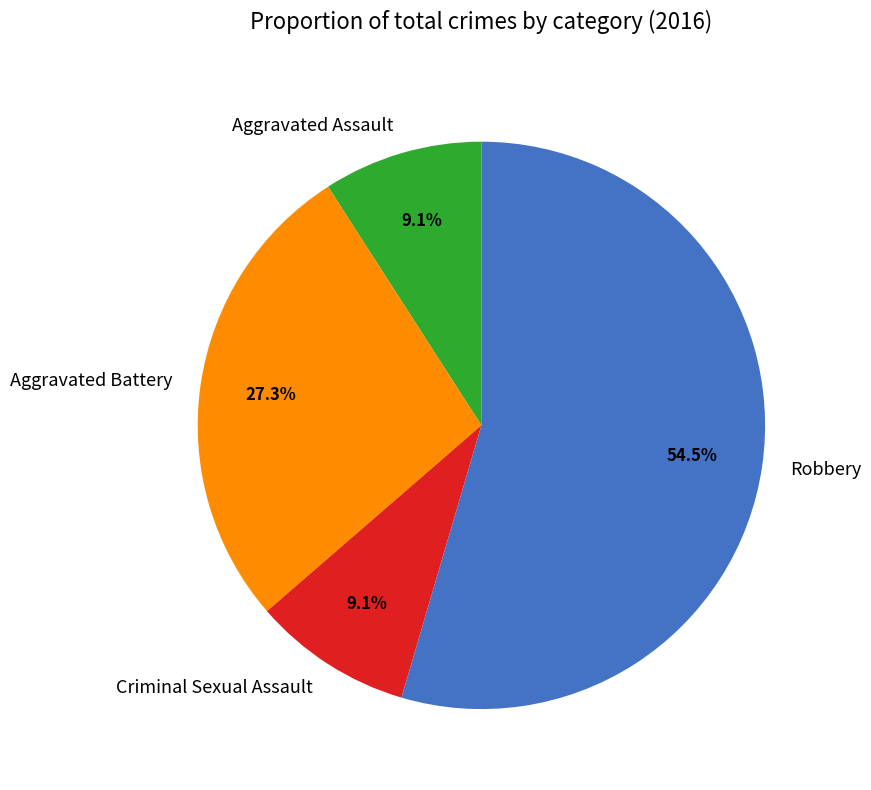

Combined, do Criminal Sexual Assault and Robbery account for over 50%?

Yes